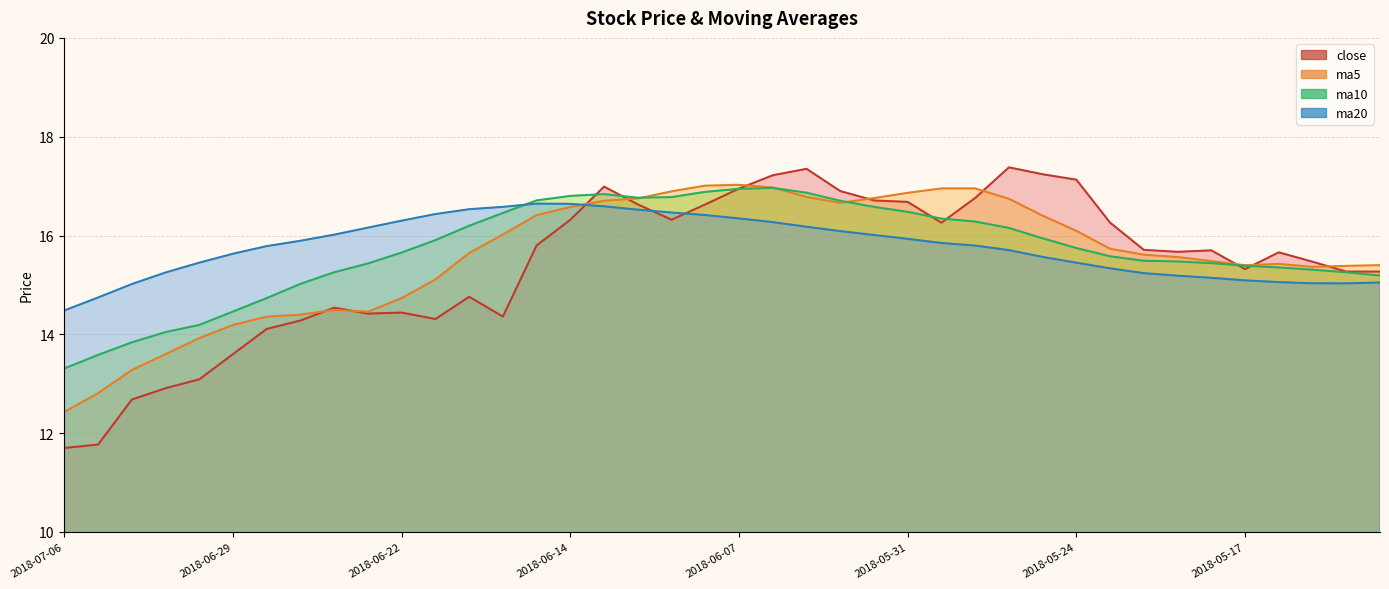

Rank the categories by ma10 value from highest to lowest.

2018-06-06, 2018-06-07, 2018-06-08, 2018-06-05, 2018-06-13, 2018-06-14, 2018-06-11, 2018-06-12, 2018-06-15, 2018-06-04, 2018-06-01, 2018-05-31, 2018-06-19, 2018-05-30, 2018-05-29, 2018-06-20, 2018-05-28, 2018-05-25, 2018-06-21, 2018-05-24, 2018-06-22, 2018-05-23, 2018-05-22, 2018-05-21, 2018-05-18, 2018-06-25, 2018-05-17, 2018-05-16, 2018-05-15, 2018-06-26, 2018-05-14, 2018-05-11, 2018-06-27, 2018-06-28, 2018-06-29, 2018-07-02, 2018-07-03, 2018-07-04, 2018-07-05, 2018-07-06